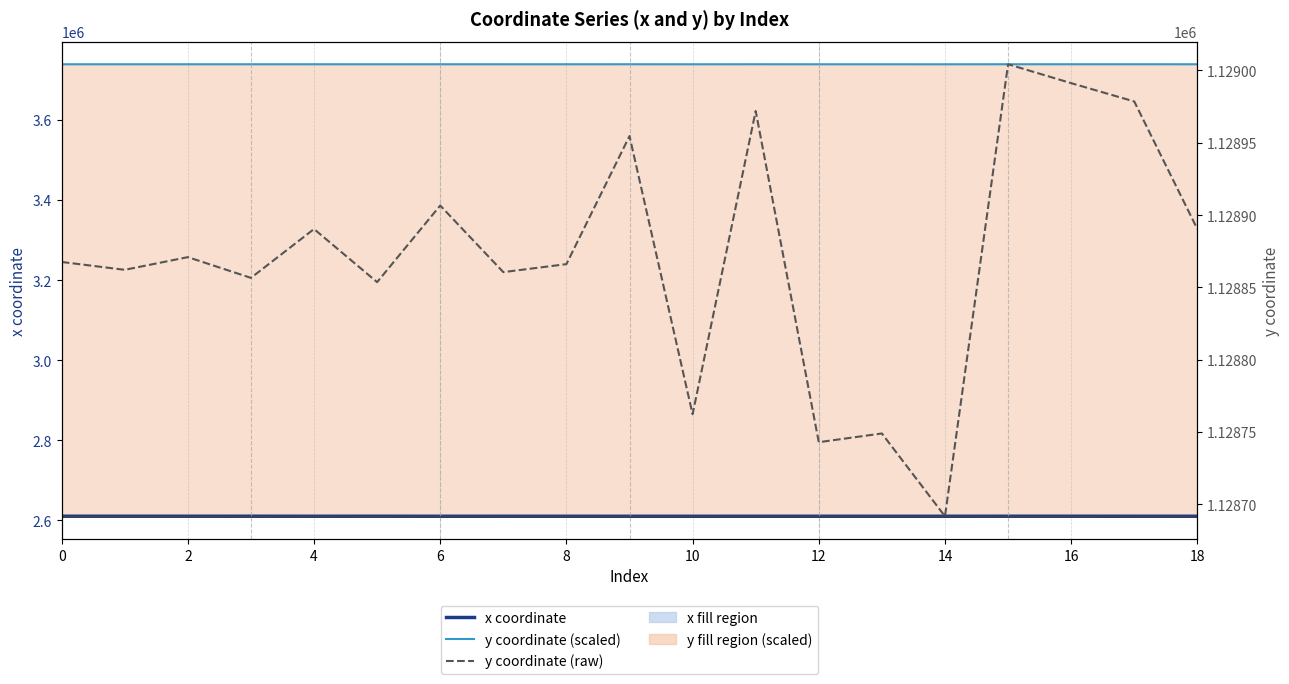

How many values in the y coordinate (scaled) series exceed 3738933?

11